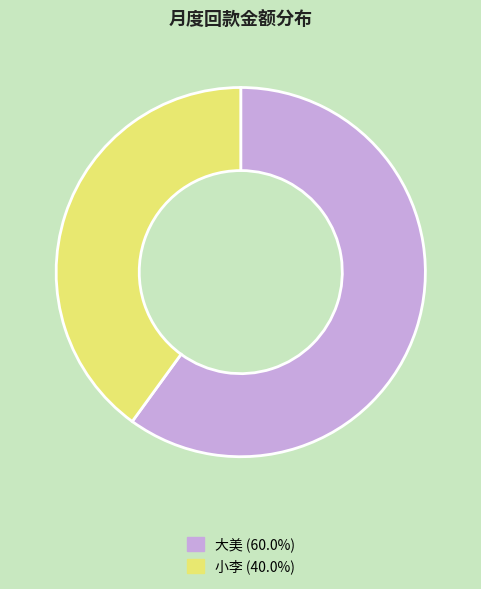

Is there a majority slice in this chart?

Yes